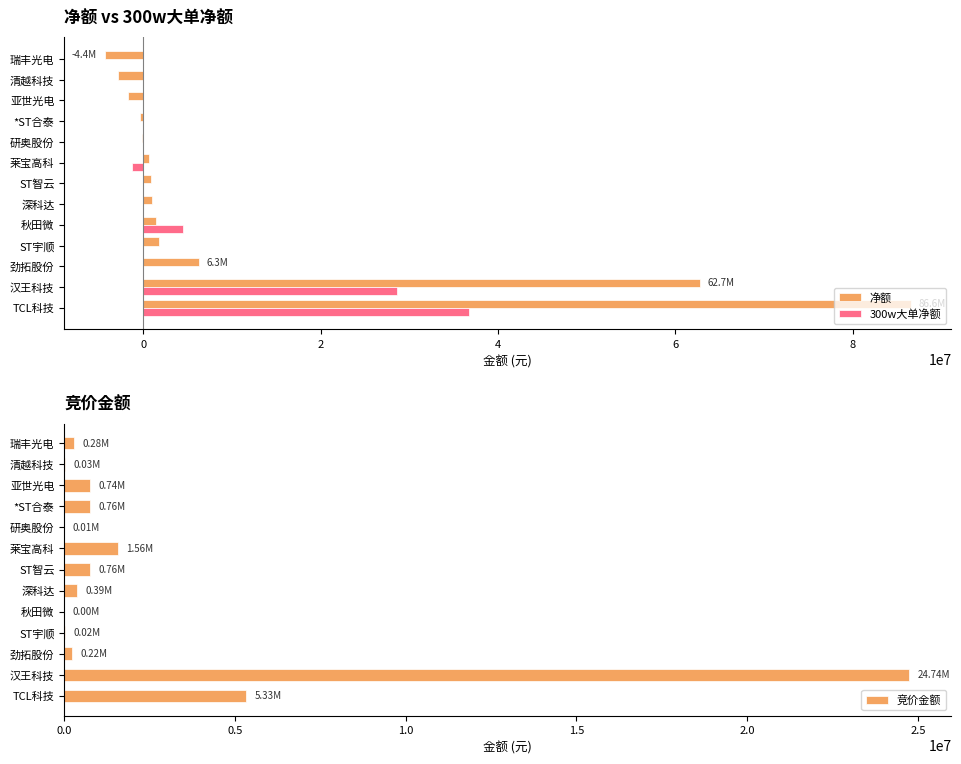

What is the value of the 竞价金额 bar at the 8th from the left?

1561975